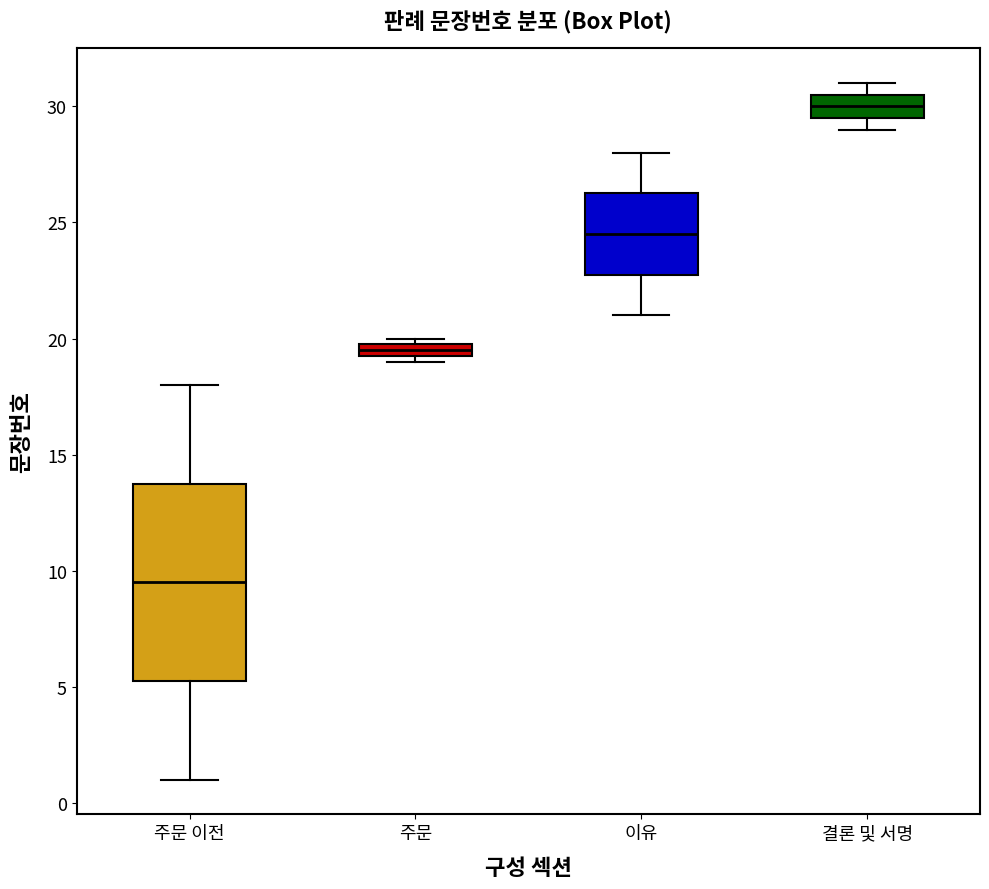

Which box is the tallest, from its lower edge to its upper edge?

주문 이전